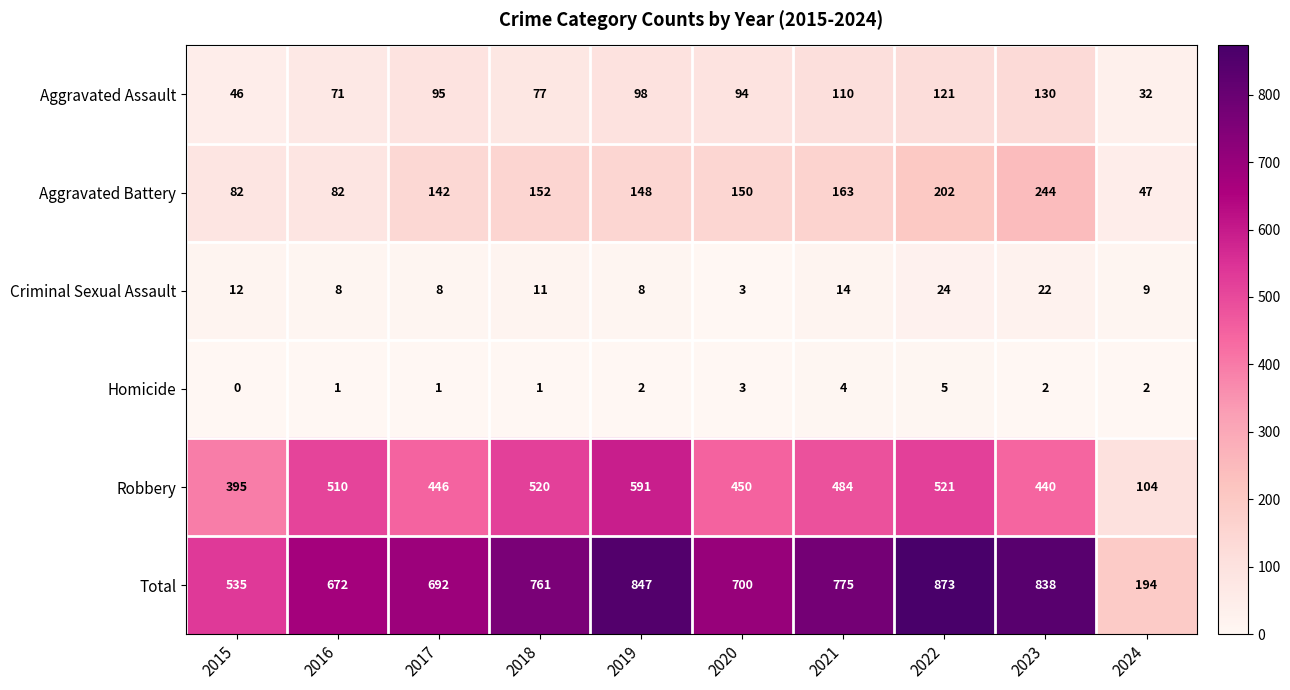

What is the difference between the highest and lowest values at 2021?

771